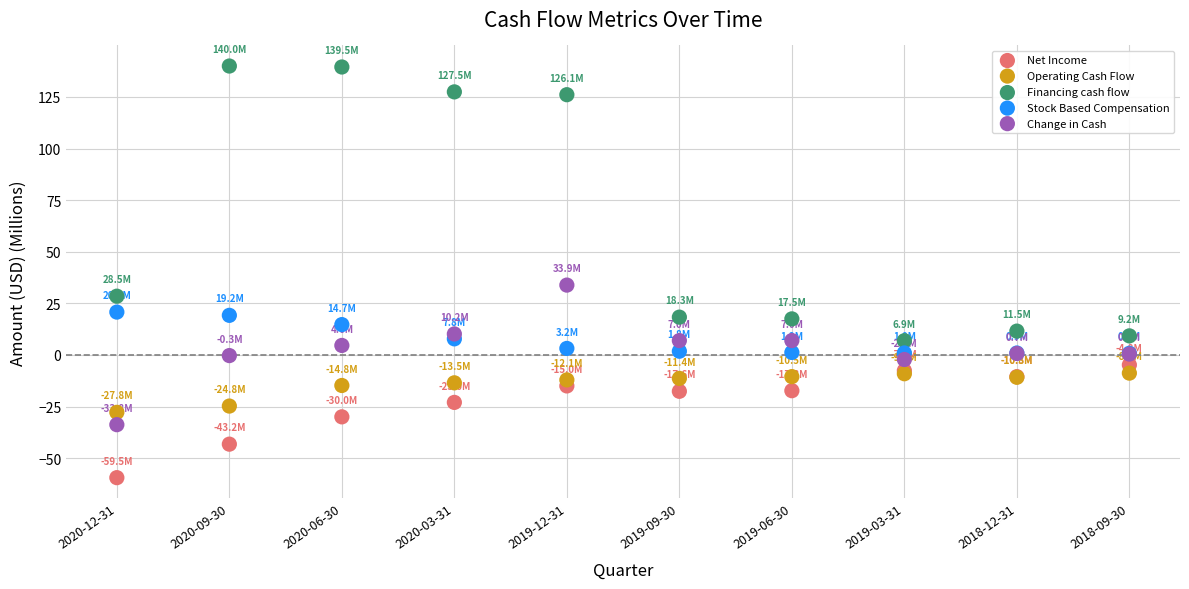

In the Financing cash flow series, what Y value is closest to 73?

28.5